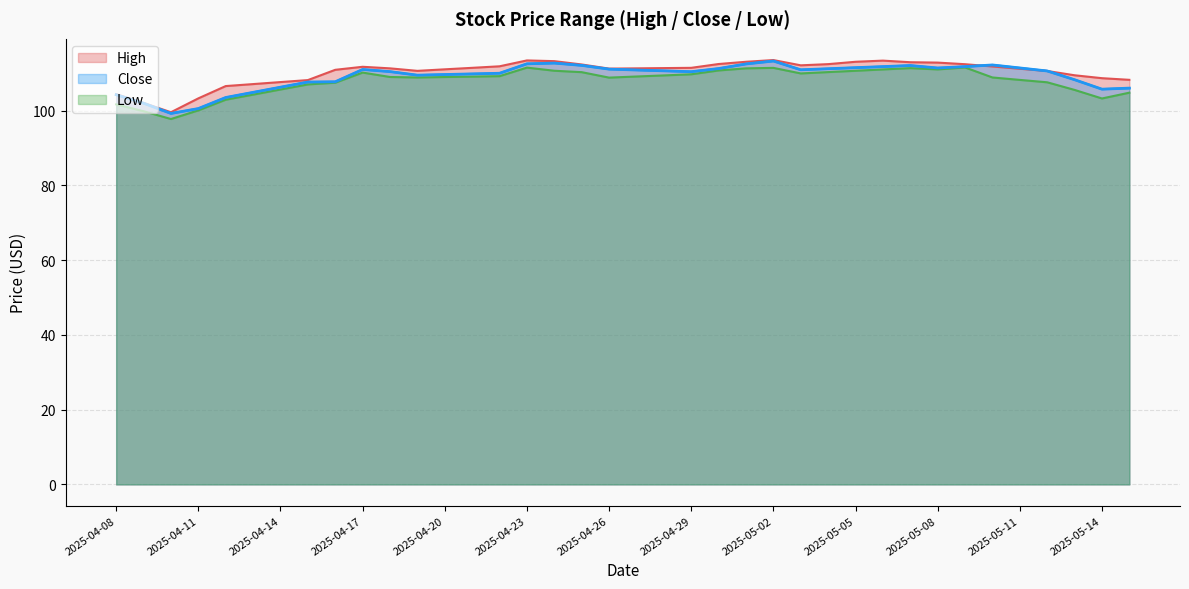

At which category does Close reach its first local peak?

2025-04-17